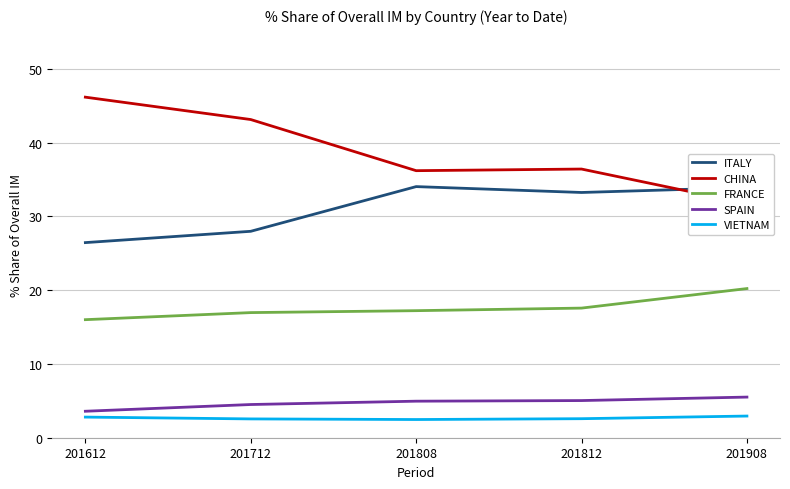

Which label corresponds to the smallest value in the chart?

201808